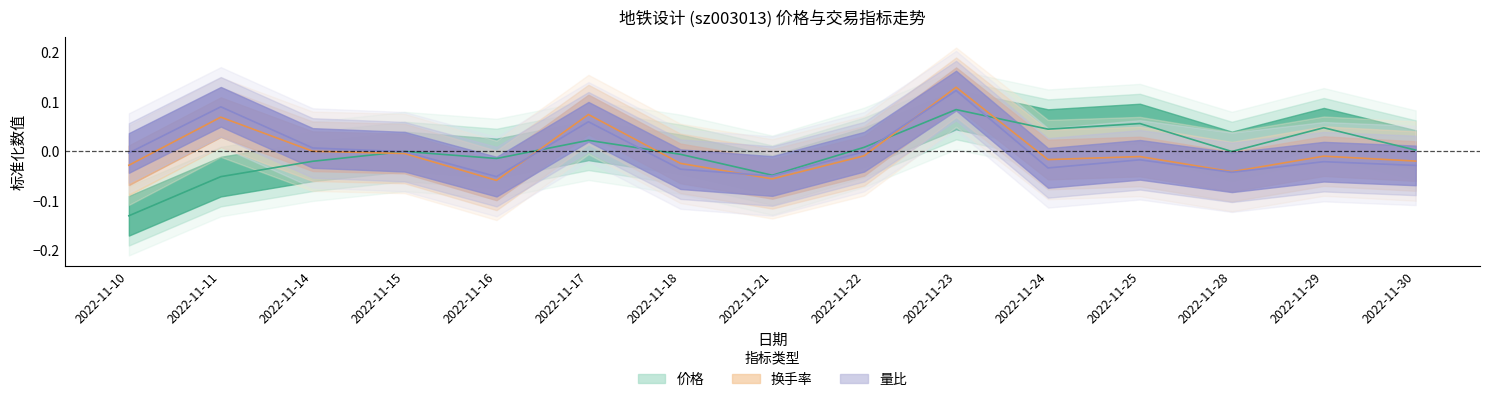

At which label does 价格 reach its peak?

2022-11-23